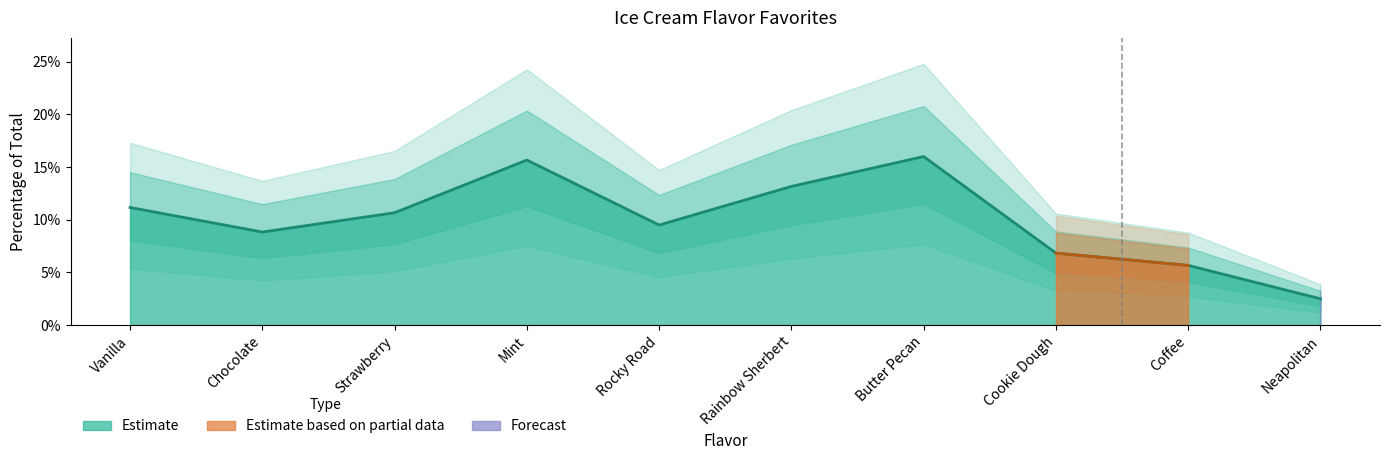

What position from the left is Chocolate?

2